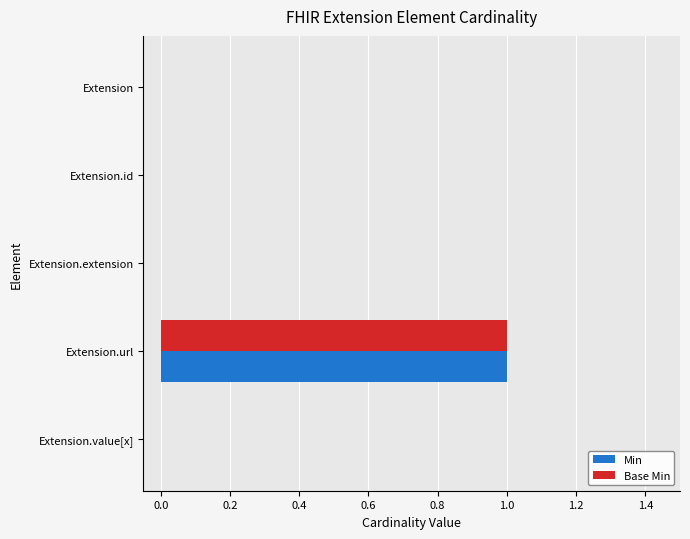

The value of Base Min at Extension.extension is 0. True or false?

True